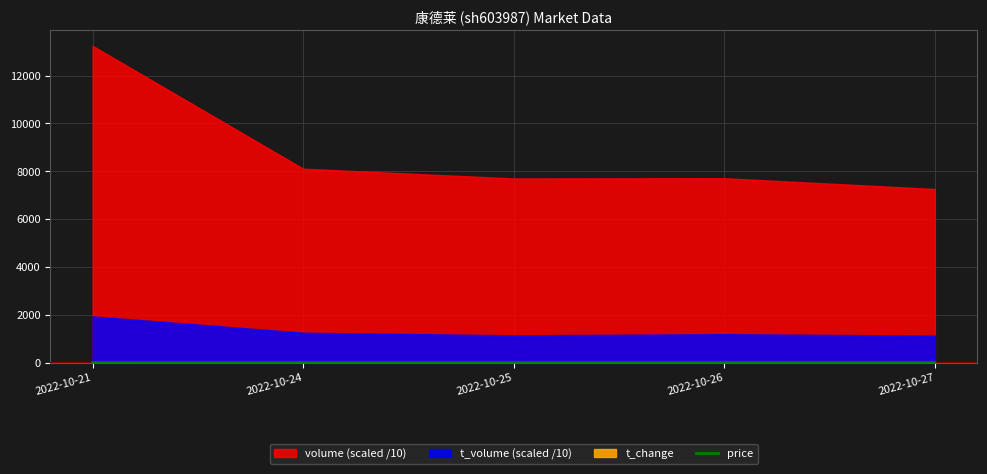

How many values exceed 15?

3